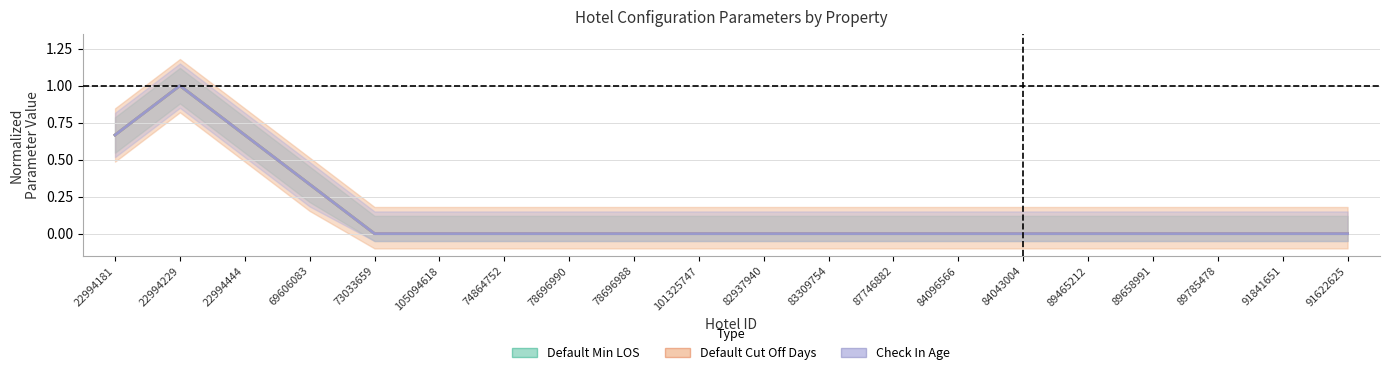

List the labels in order of Check In Age value, largest first.

22994229, 22994181, 22994444, 69606083, 73033659, 105094618, 74864752, 78696990, 78696988, 101325747, 82937940, 83309754, 87746882, 84096566, 84043004, 89465212, 89658991, 89785478, 91841651, 91622625